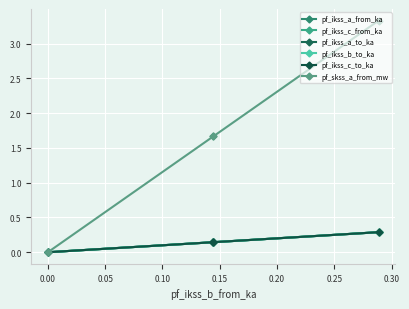

What are all the series names shown in the legend?

pf_ikss_a_from_ka, pf_ikss_c_from_ka, pf_ikss_a_to_ka, pf_ikss_b_to_ka, pf_ikss_c_to_ka, pf_skss_a_from_mw